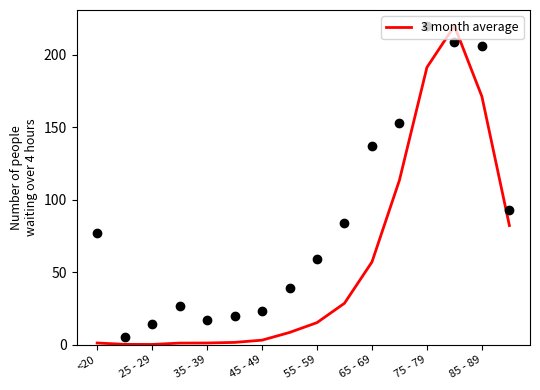

The 3 month average series shows 285.4 at 85 - 89. True or false?

False